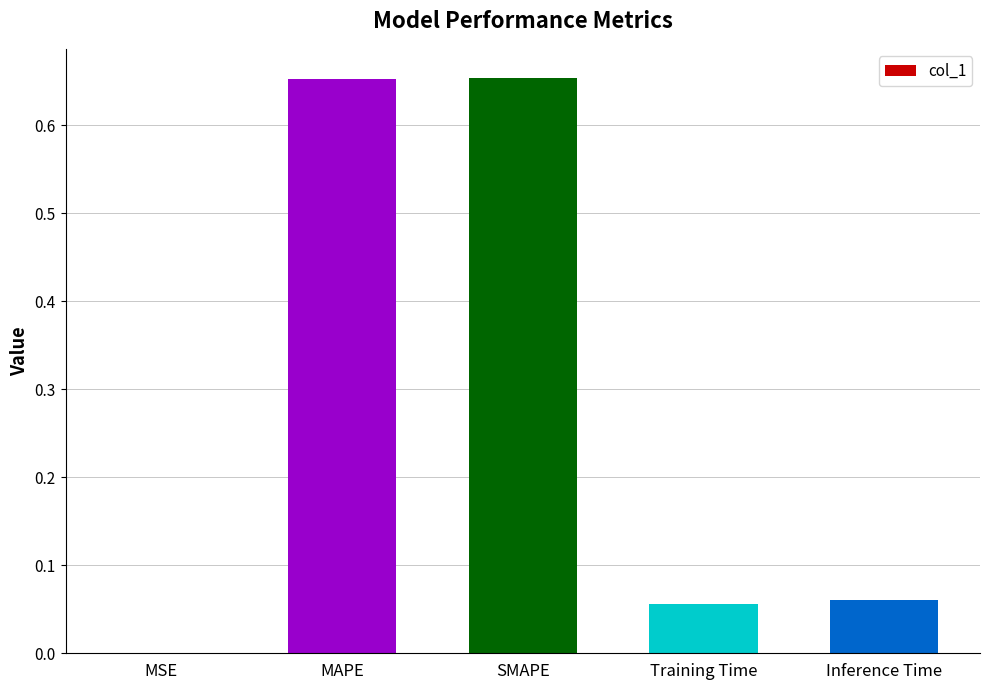

Is it true that the value at MSE is 0.0?

True